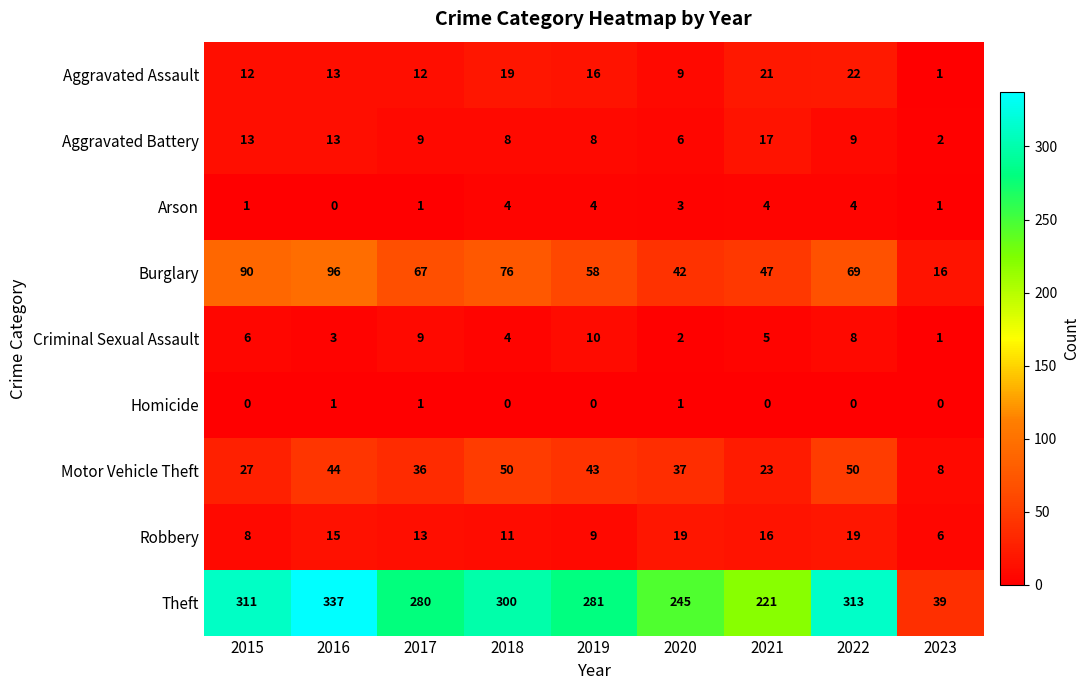

What is the sum of all Motor Vehicle Theft values?

318